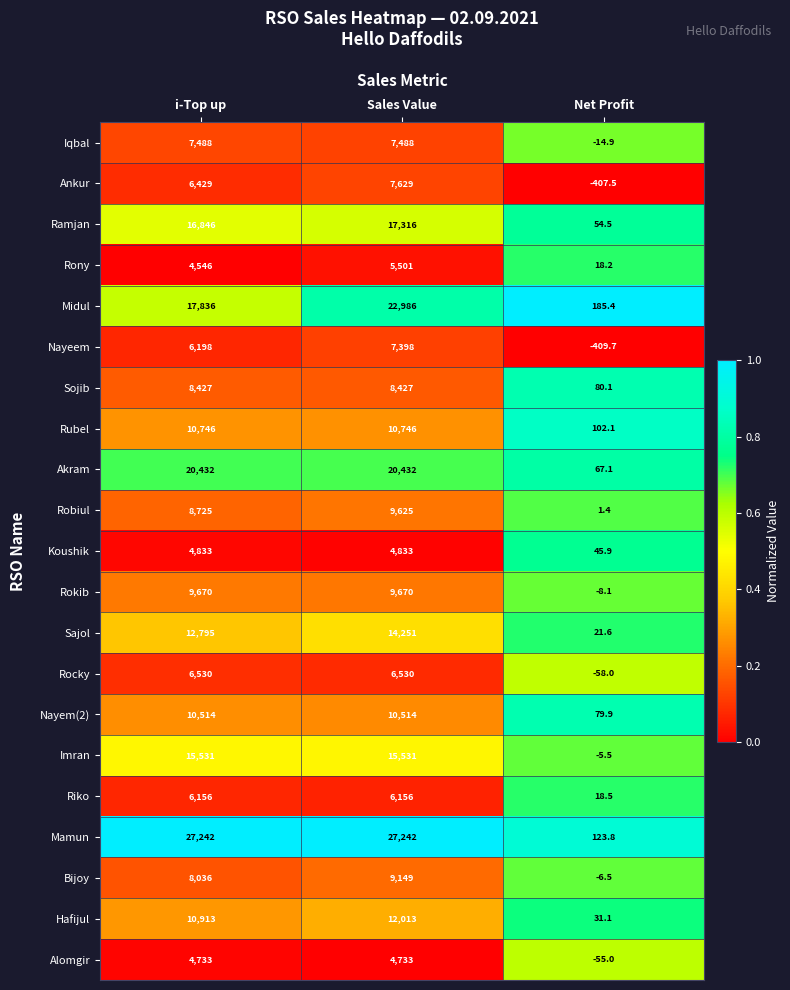

Which label corresponds to the smallest value in the chart?

Net Profit